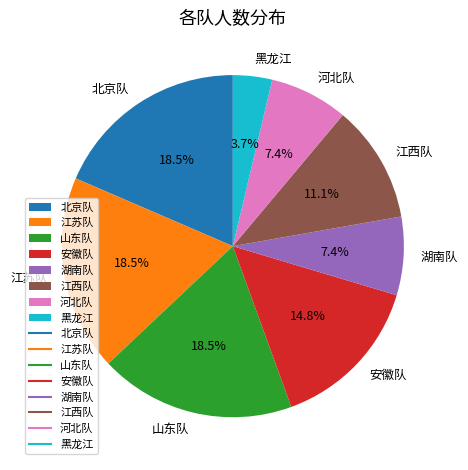

To the nearest percent, what is the combined percentage of 北京队 and 江苏队?

37%